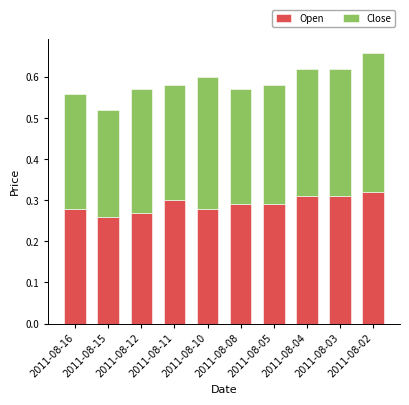

What is the sum of all Open values?

2.9